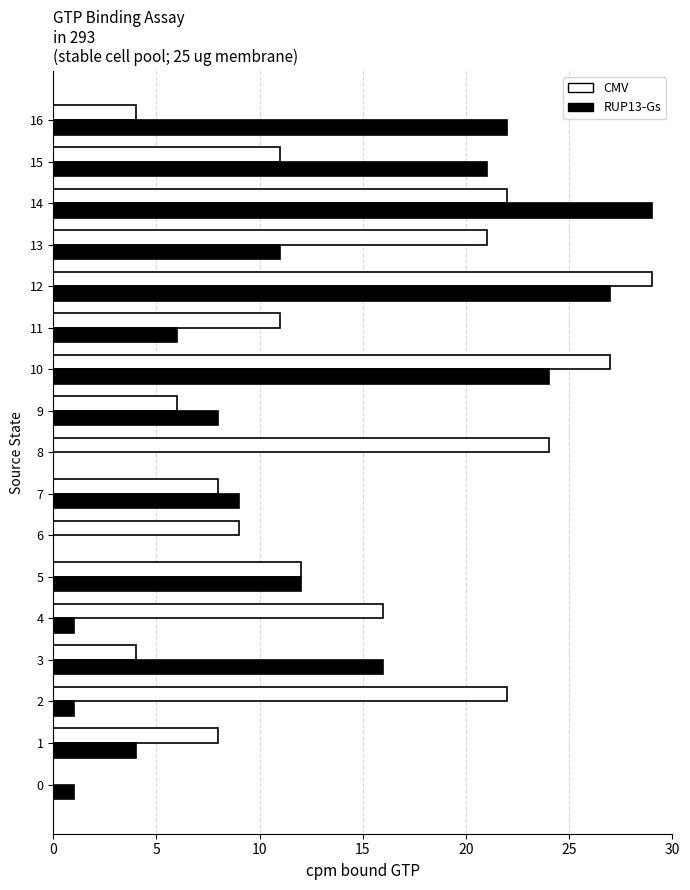

Is it true that CMV equals 11 at 15?

True